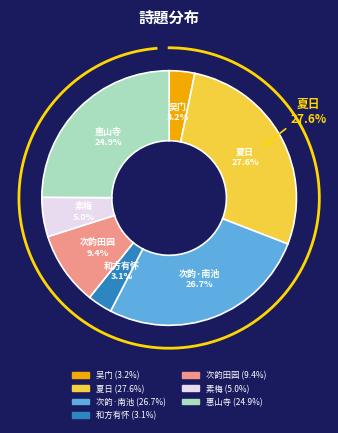

To the nearest percent, what percentage of the pie is 次韵·南池风物尽可玩?

27%